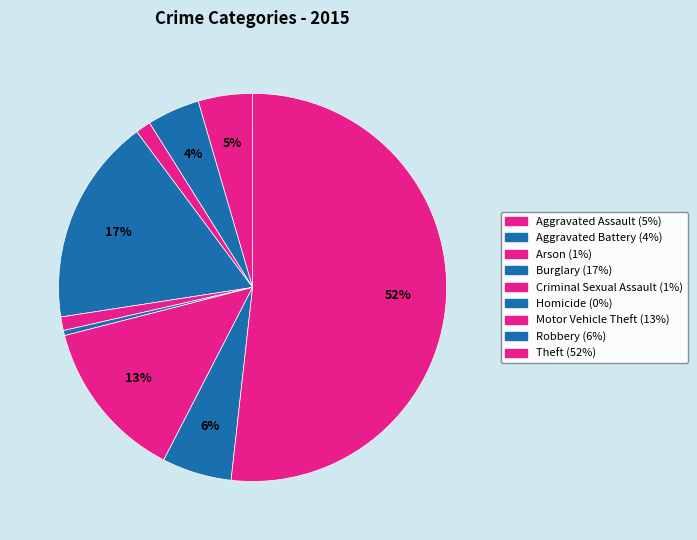

Approximately how many times larger is the value at Aggravated Battery compared to Theft?

0.1